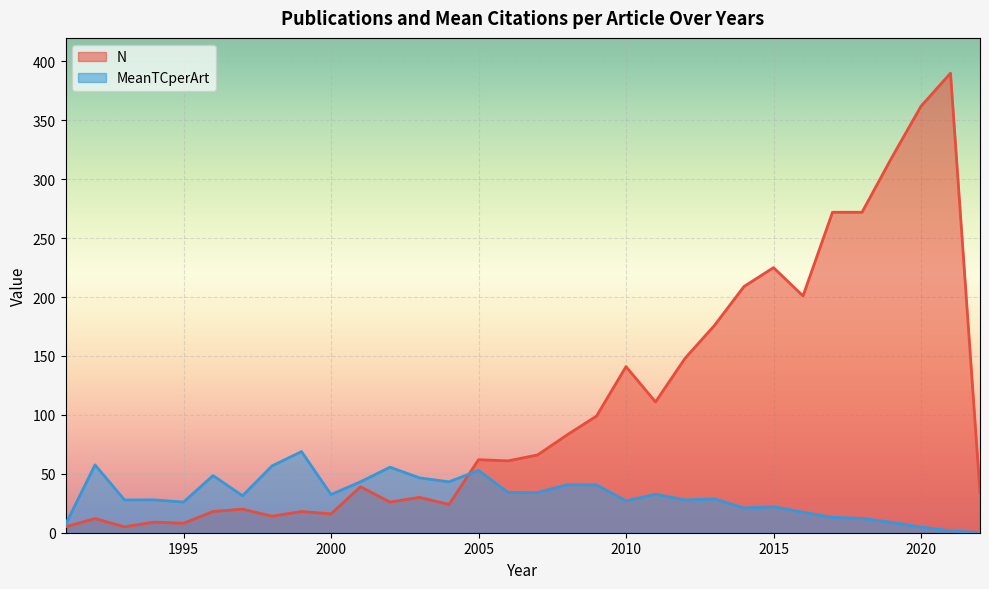

At which label does N first exceed 62?

2007